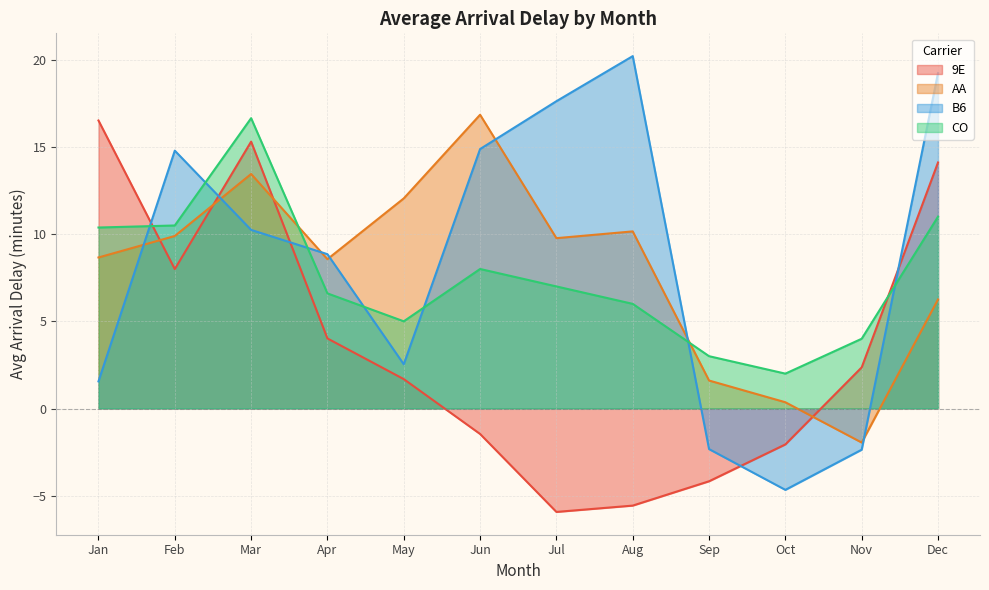

How many lines are shown in the chart?

4